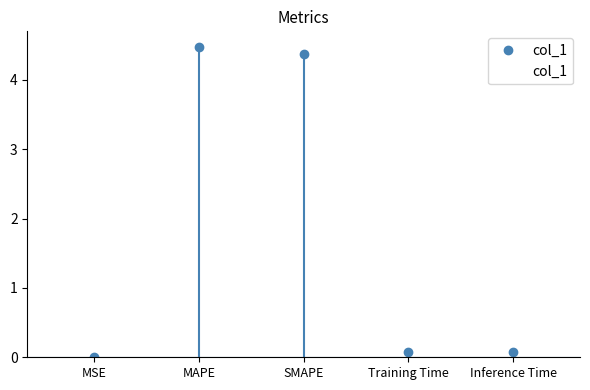

List the labels in order of value, largest first.

MAPE, SMAPE, Inference Time, Training Time, MSE